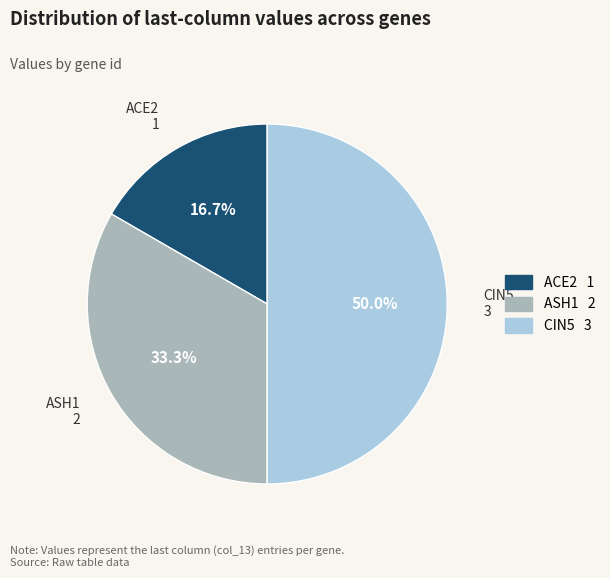

Is ACE2 the majority of the pie?

No